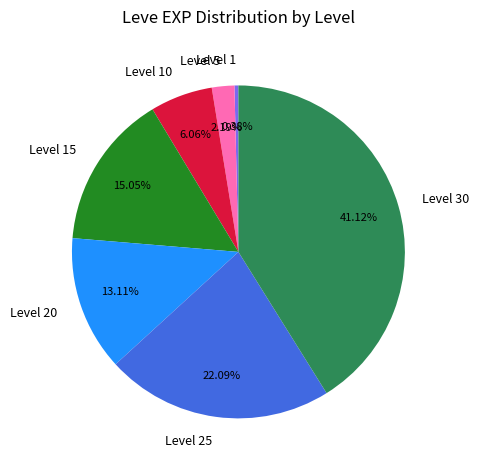

Does any single category account for the majority?

No